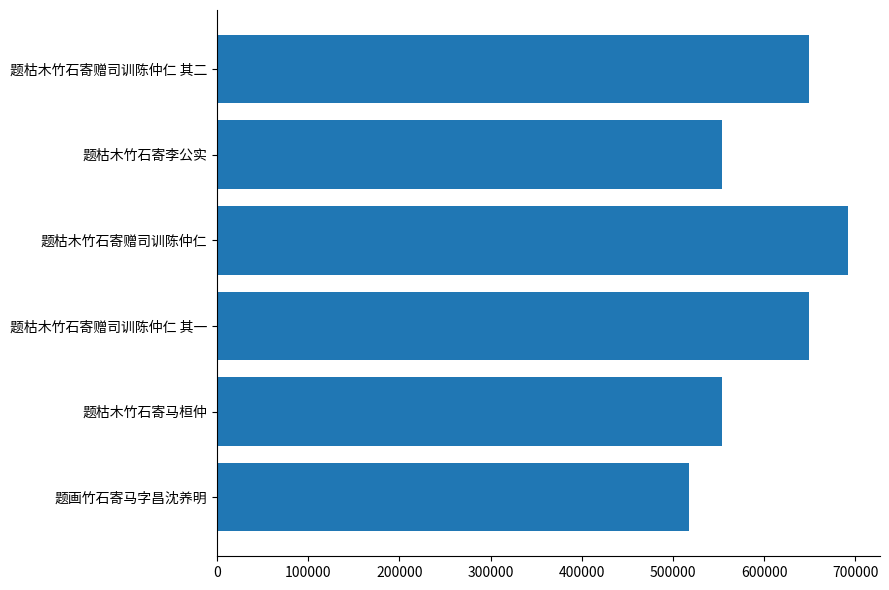

Does the chart contain any negative values?

No